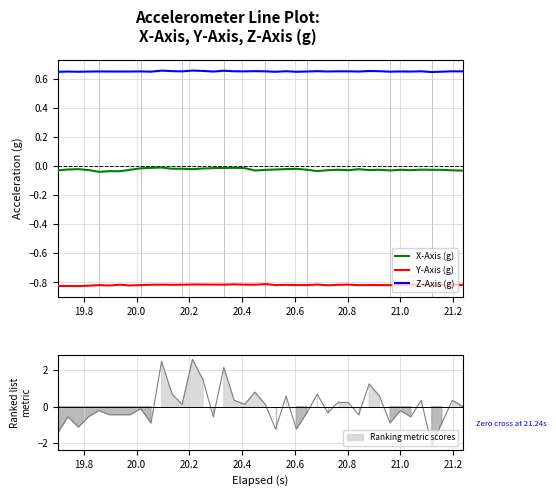

True or false: X-Axis (g) and Y-Axis (g) cross at least once.

False